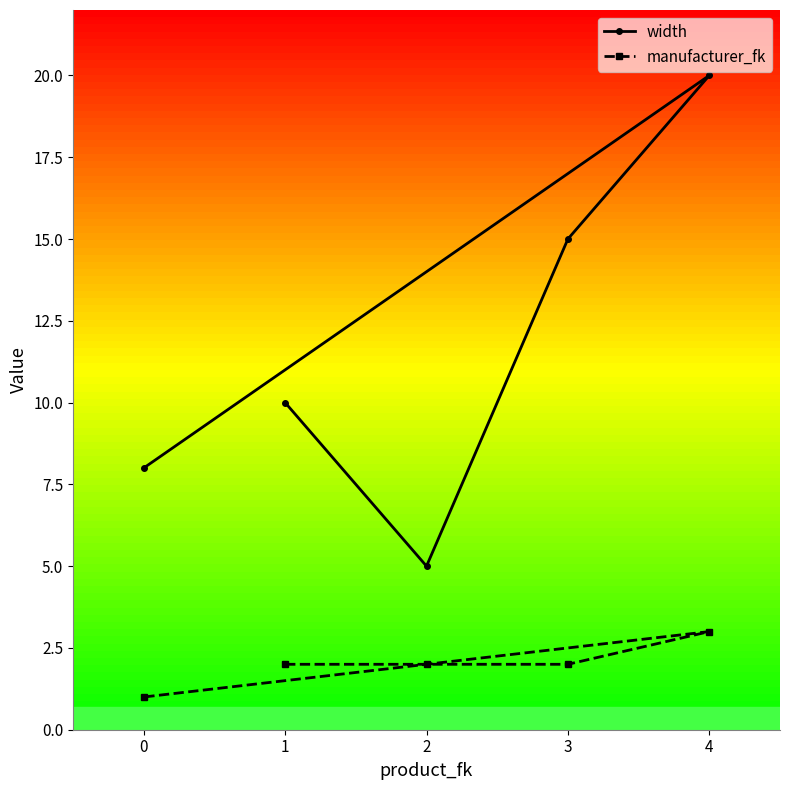

At which category is the sum across all series the highest?

4